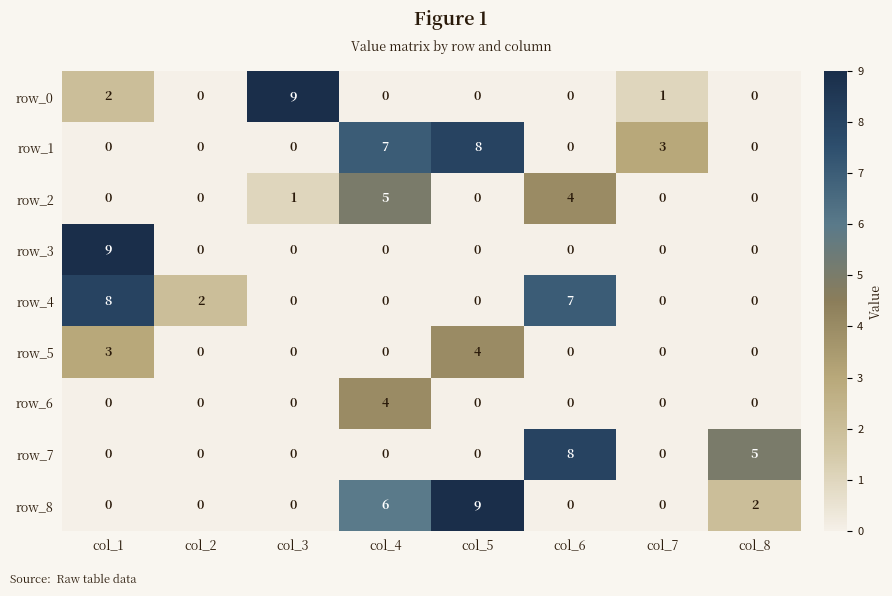

Which series changed the most between col_3 and col_7?

row_0